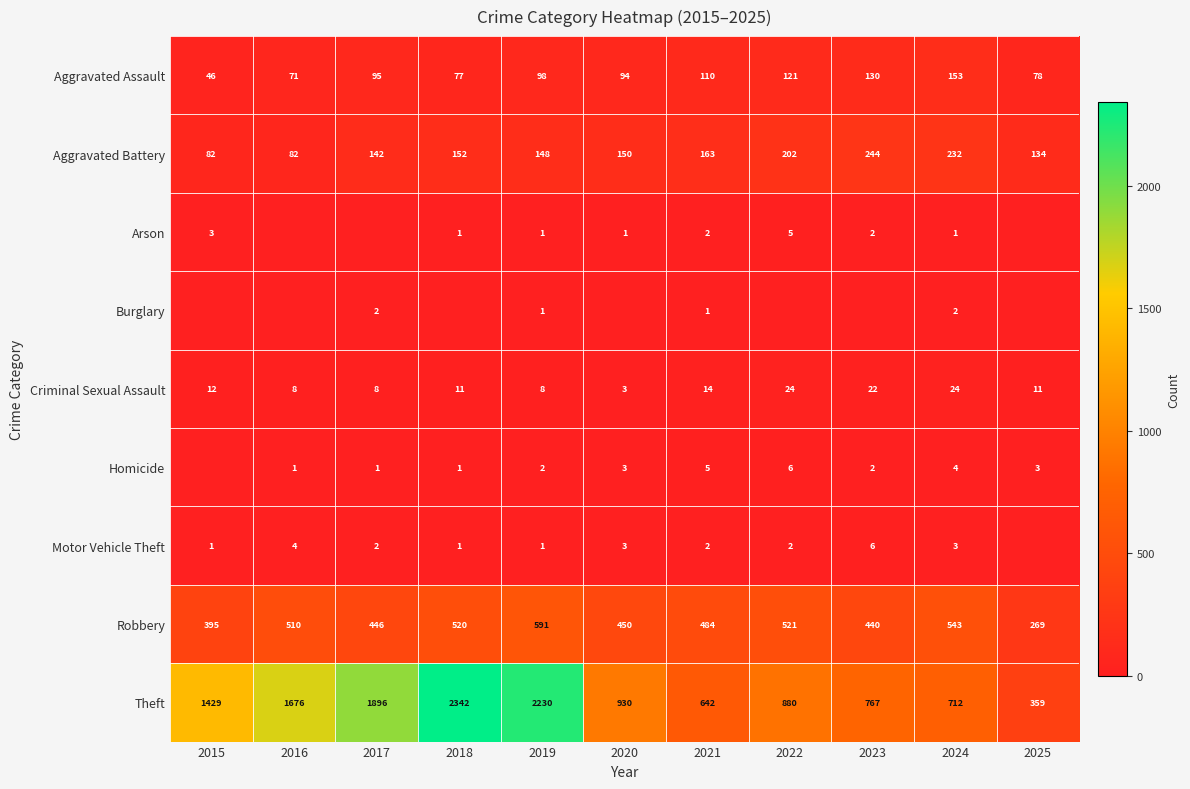

Which category has the highest value across all series?

2018